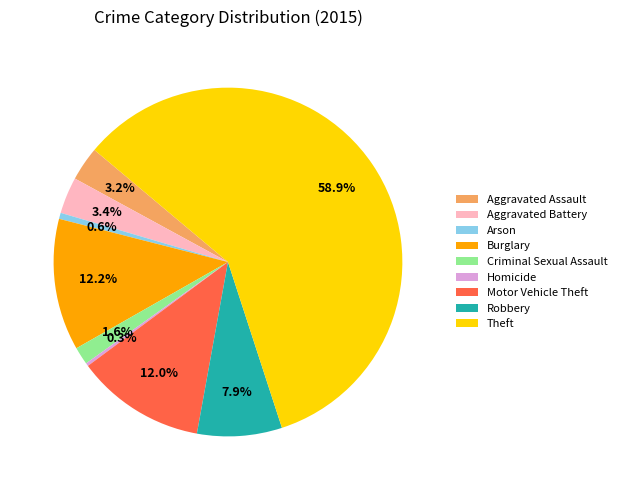

Which has a higher value, Burglary or Robbery?

Burglary